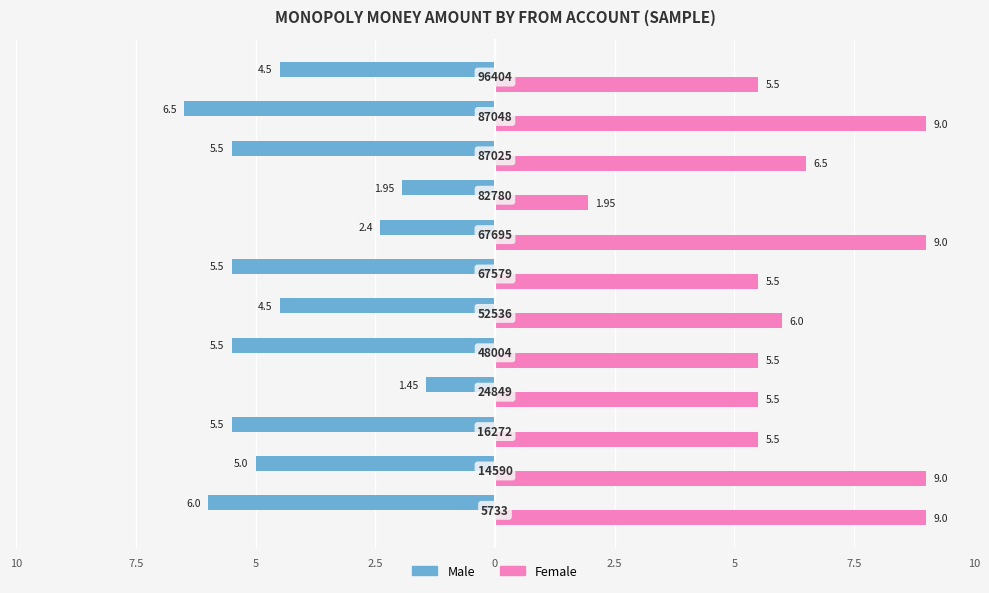

What are all the series names shown in the legend?

Male, Female